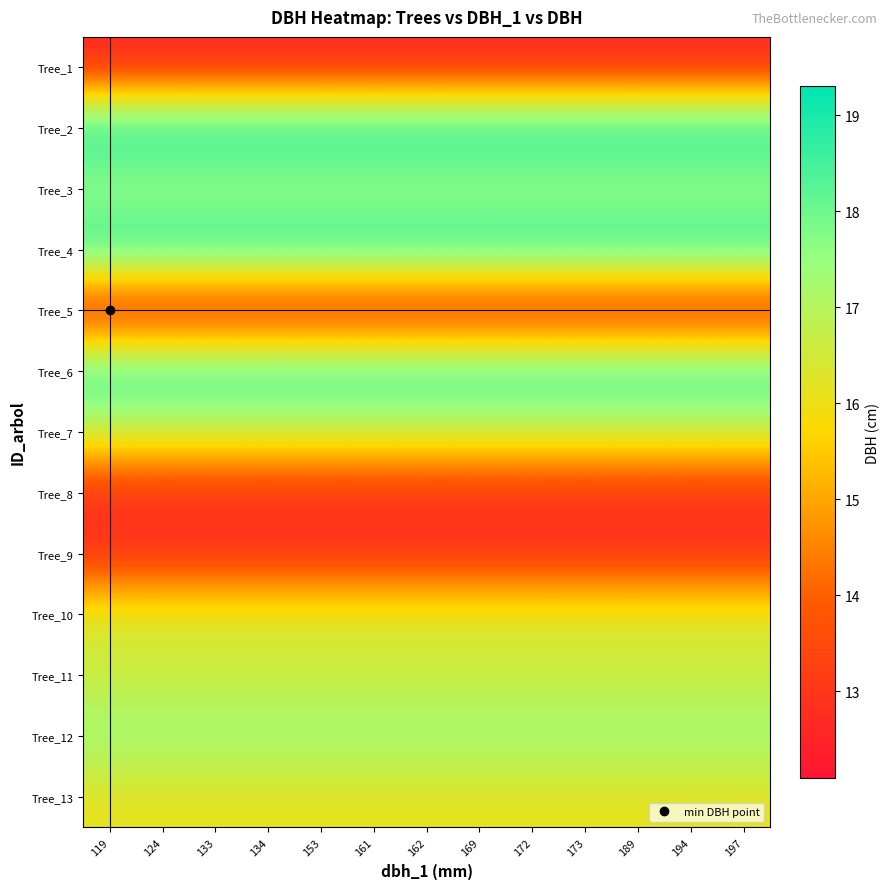

Between 133 and 194, which is larger?

133